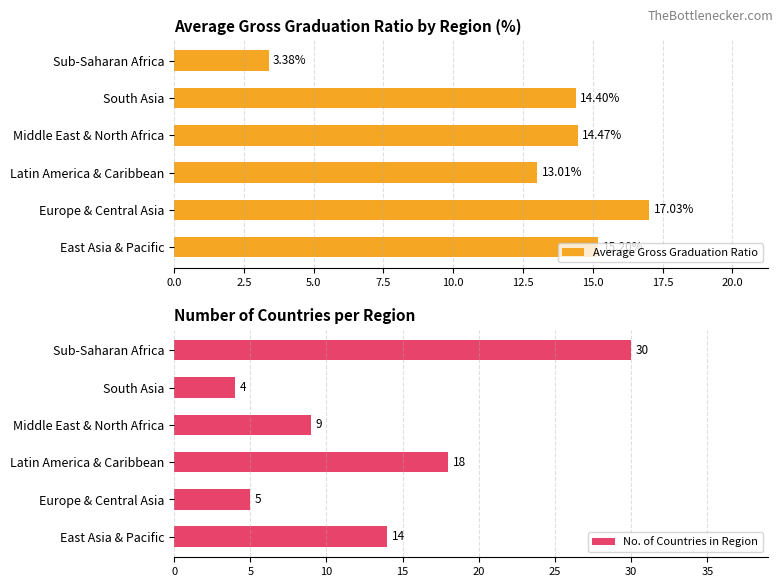

What is the sum of all Average Gross Graduation Ratio values?

77.5